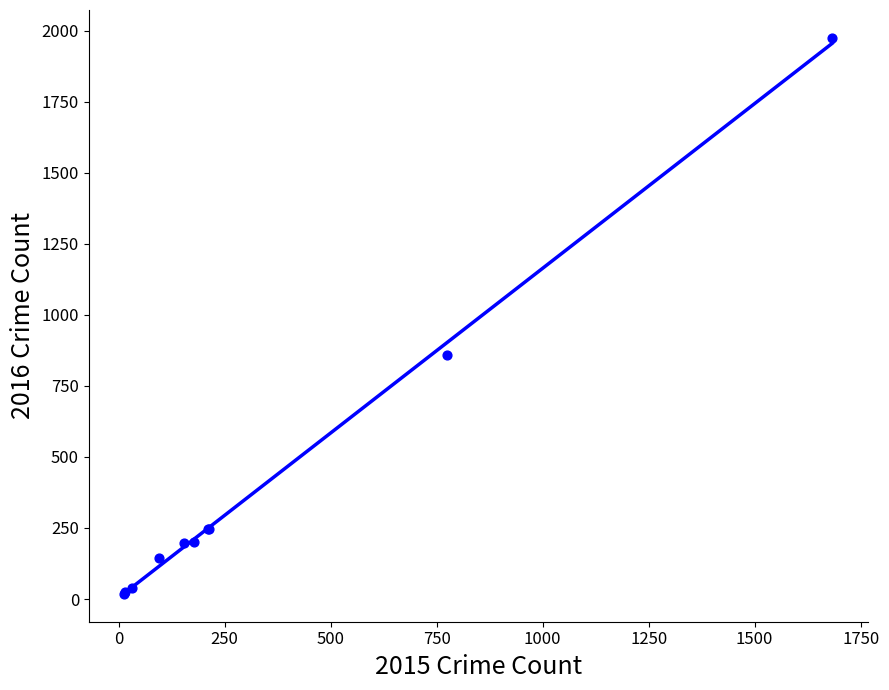

What Y value in the scatter plot is closest to 996?

858